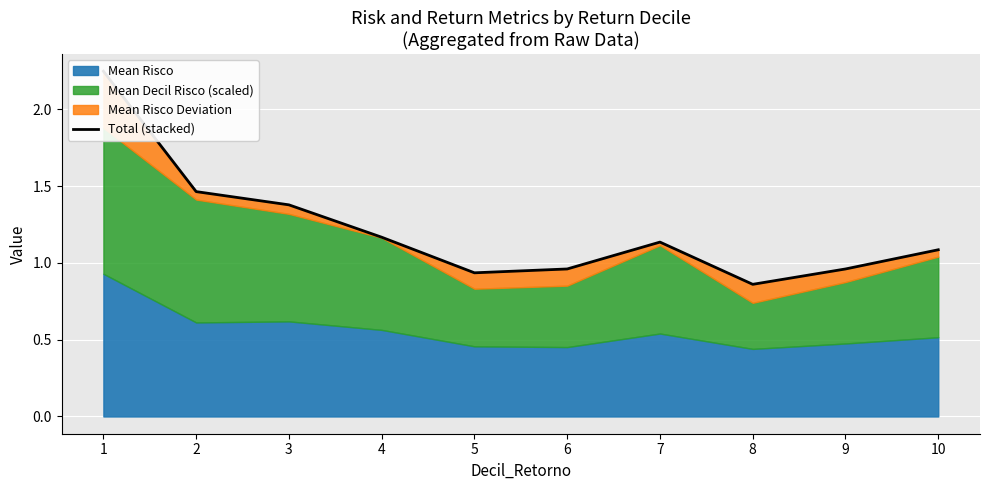

Which label corresponds to the largest value in the chart?

1